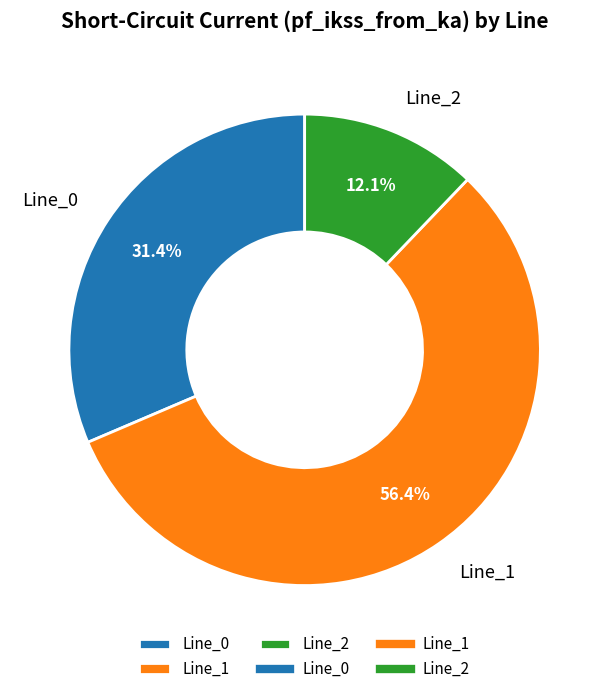

Between Line_0 and Line_1, which is larger?

Line_1